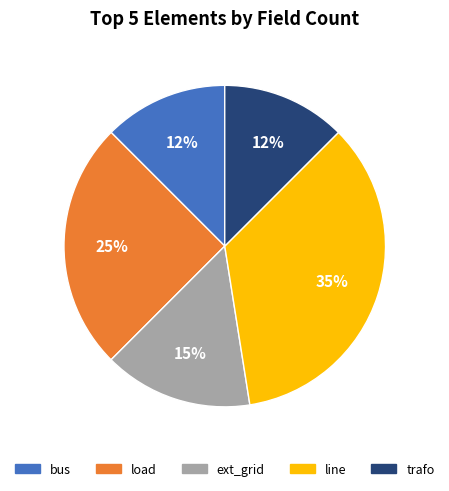

The line slice represents 48% of the pie. True or false?

False